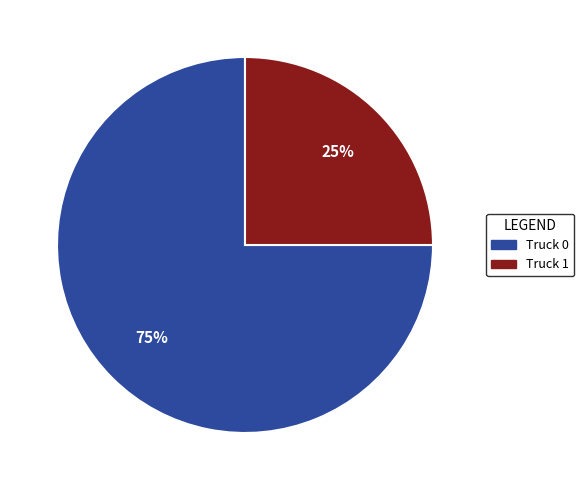

Which has a higher value, Truck 0 or Truck 1?

Truck 0